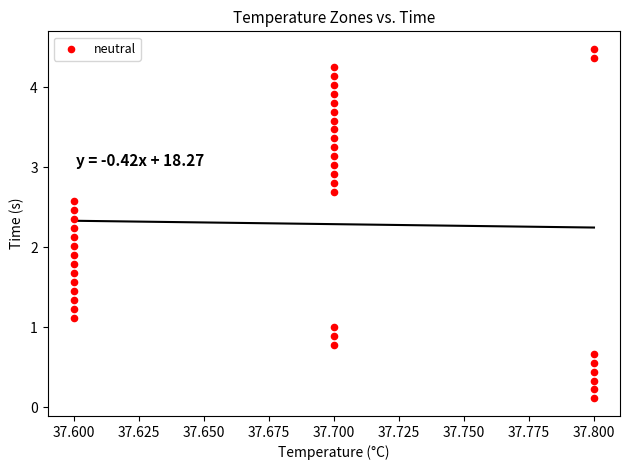

What is the range of Y values (max minus min)?

4.4